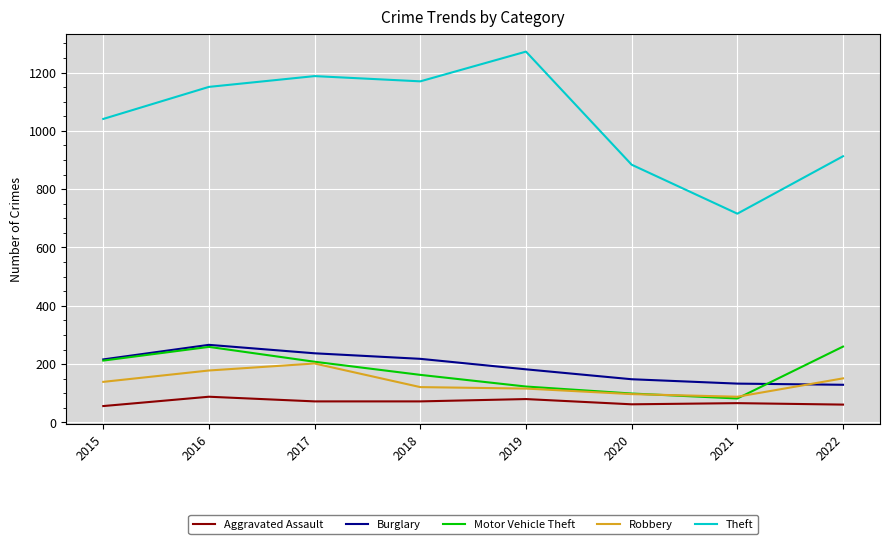

The value of Burglary at 2022 is 129. True or false?

True